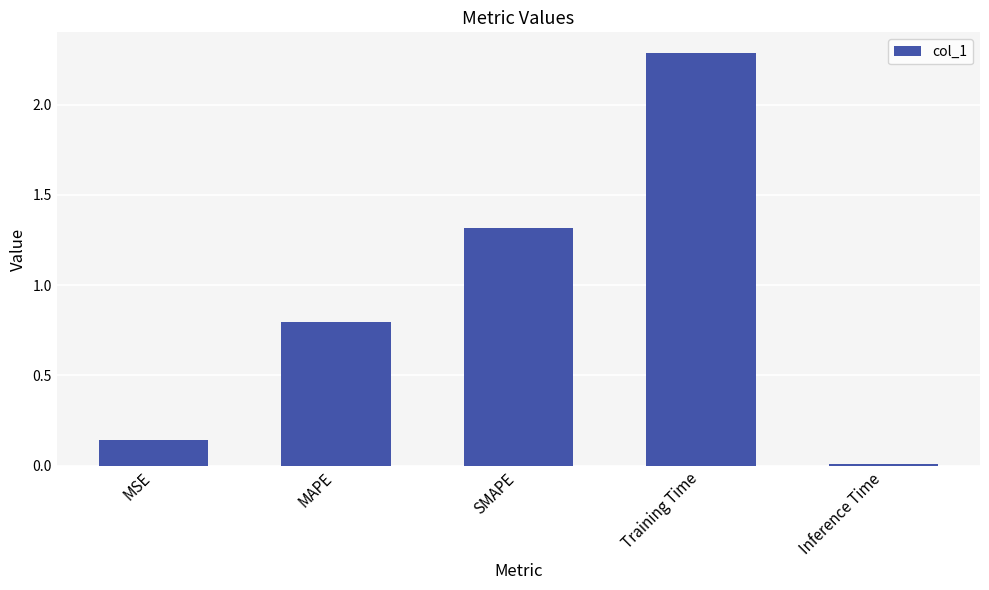

Are the bars grouped side by side (vs. stacked)?

No